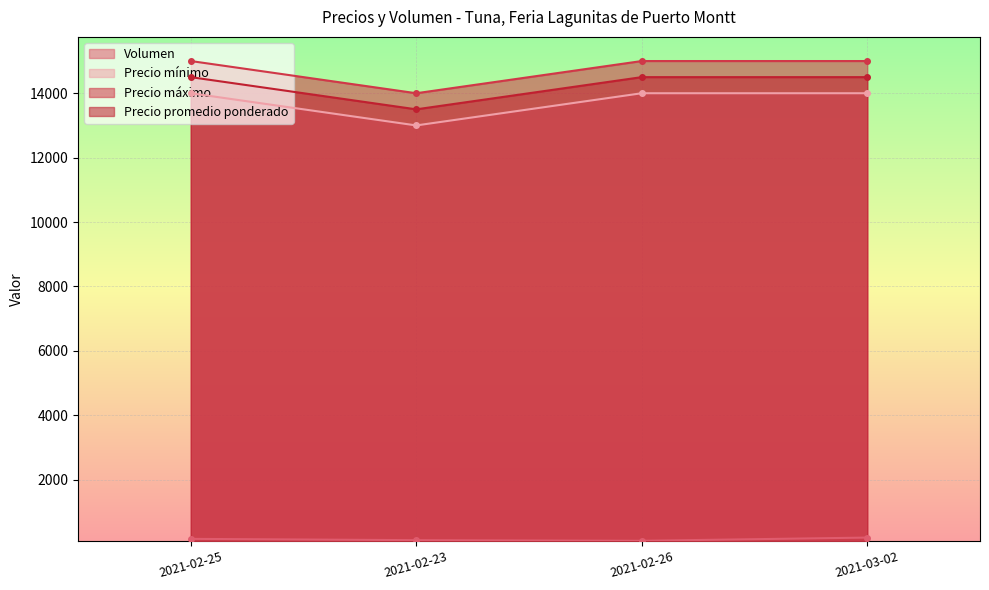

Is it true that Precio máximo equals 15000 at 2021-02-26?

True